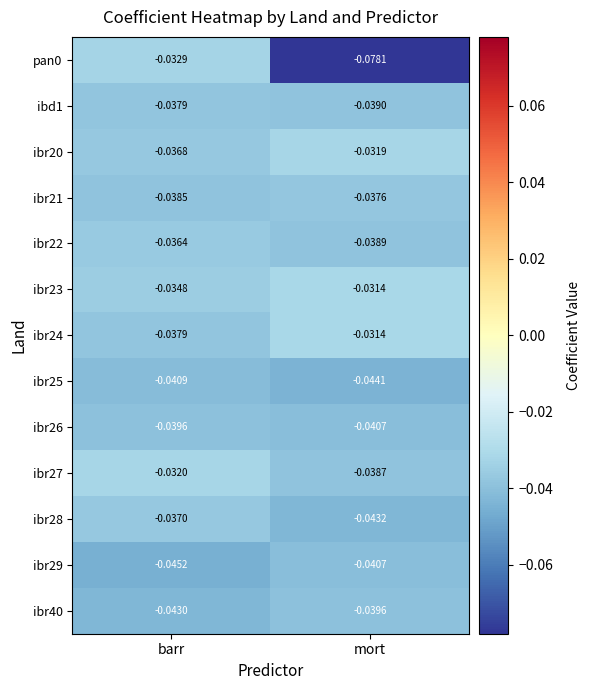

At which category is the sum across all series the highest?

barr